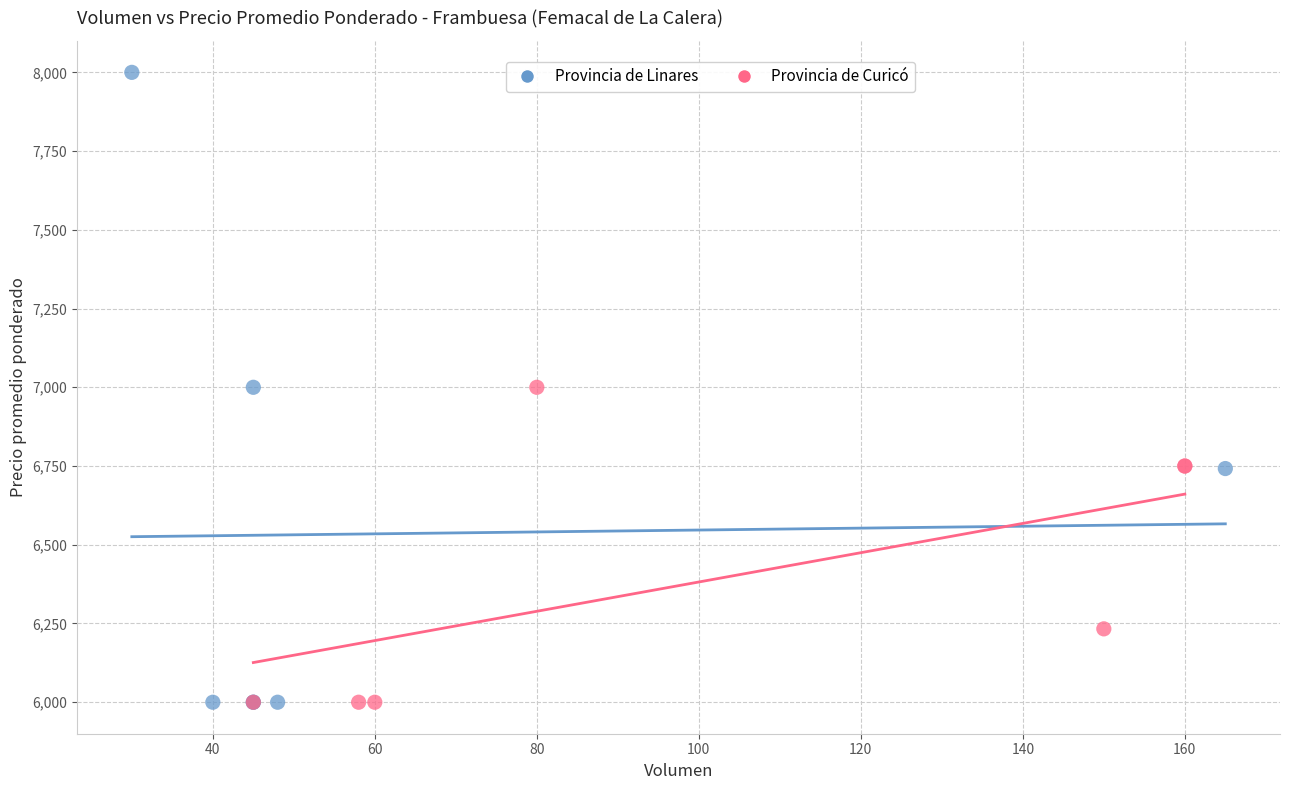

Which series contains the highest Y value?

Provincia de Linares